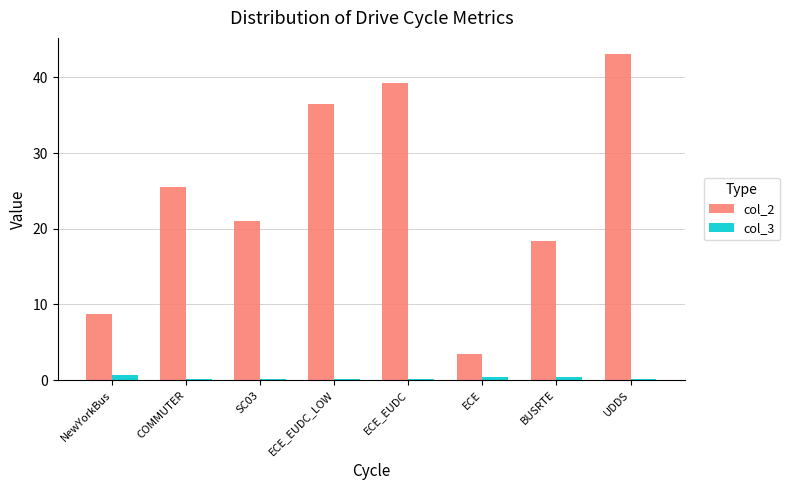

Rank the series by their maximum value, from lowest to highest.

col_3, col_2